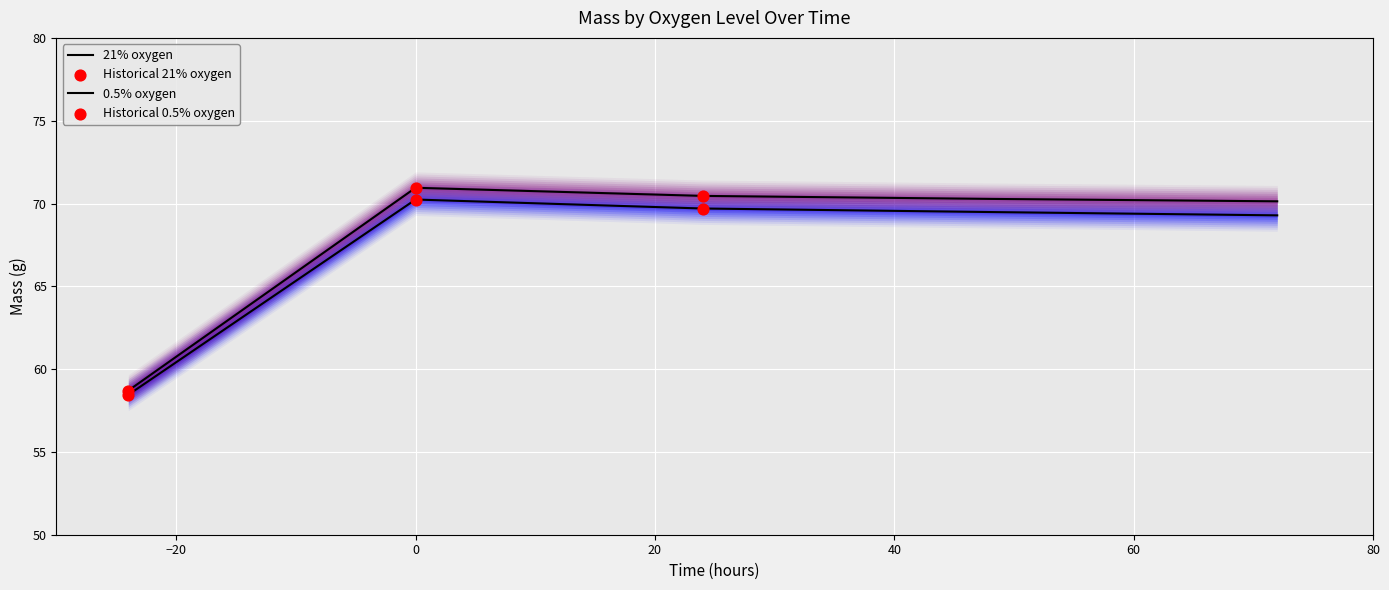

Is the value of 0.5% oxygen at 0 greater than the value of 21% oxygen at 24?

Yes